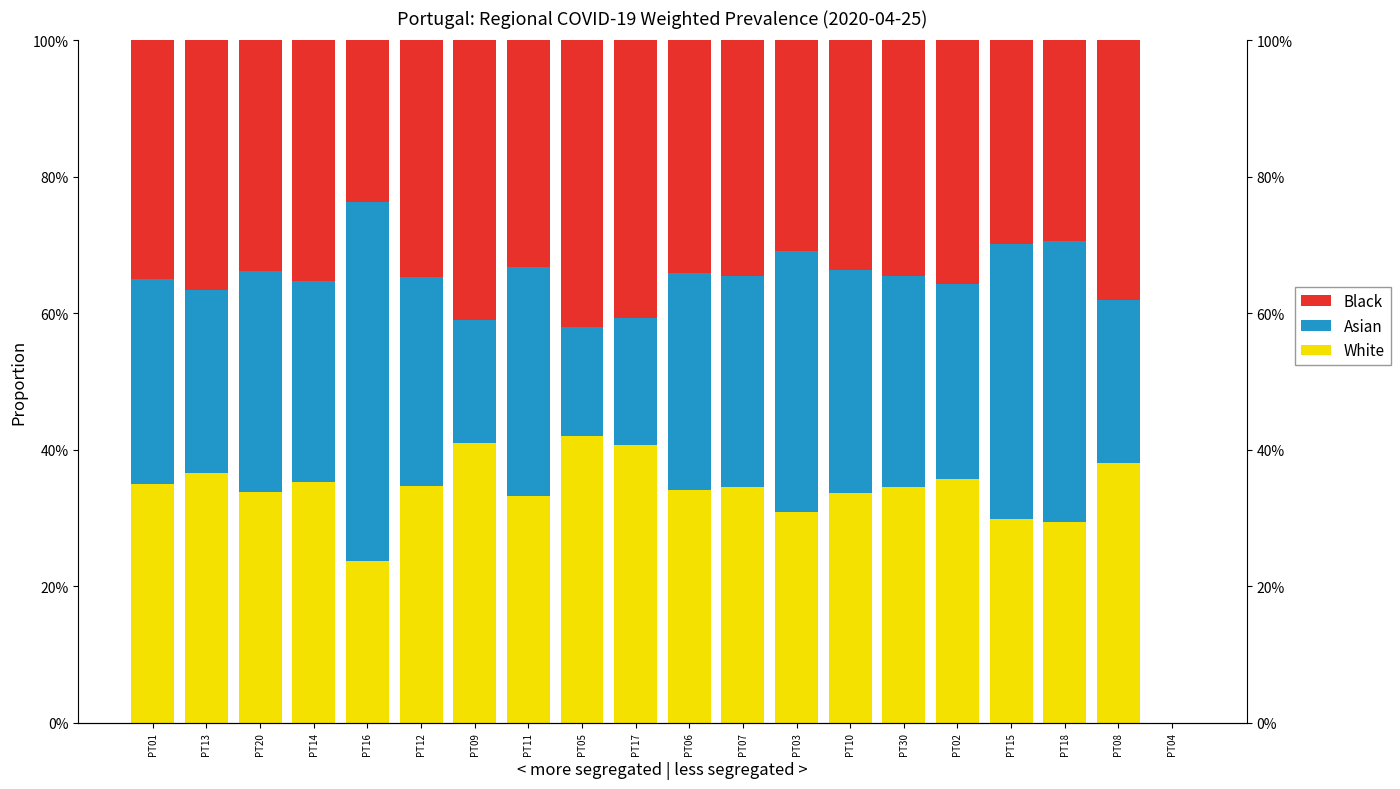

What is the difference between the highest and lowest values at PT03?

7.5